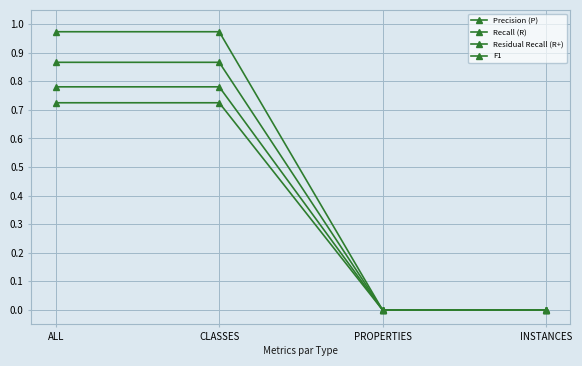

Count the number of data series in this chart.

4